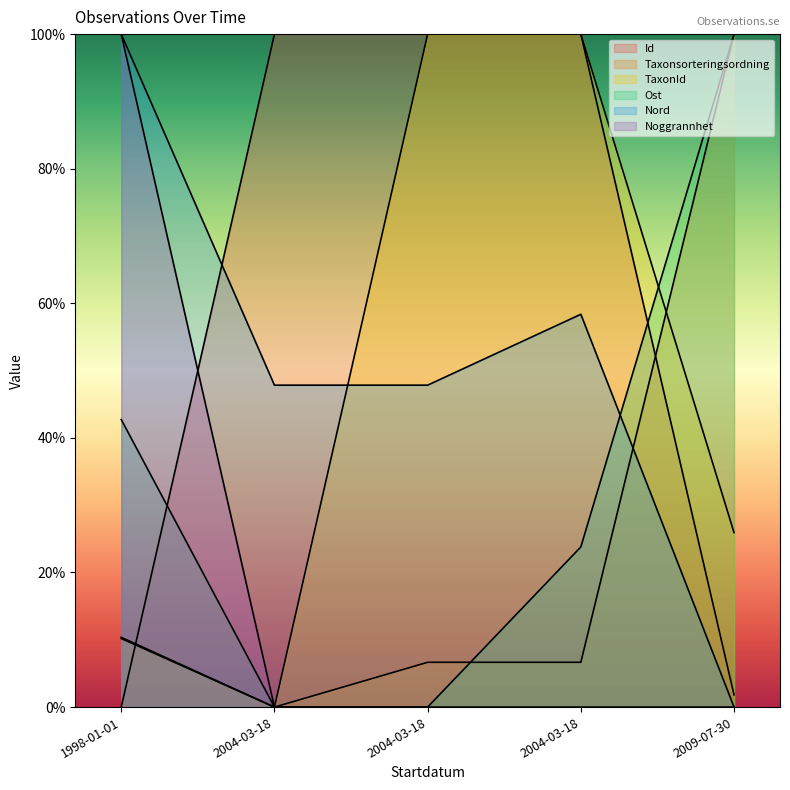

Is it true that Ost equals -33.2 at 2004-03-18?

False